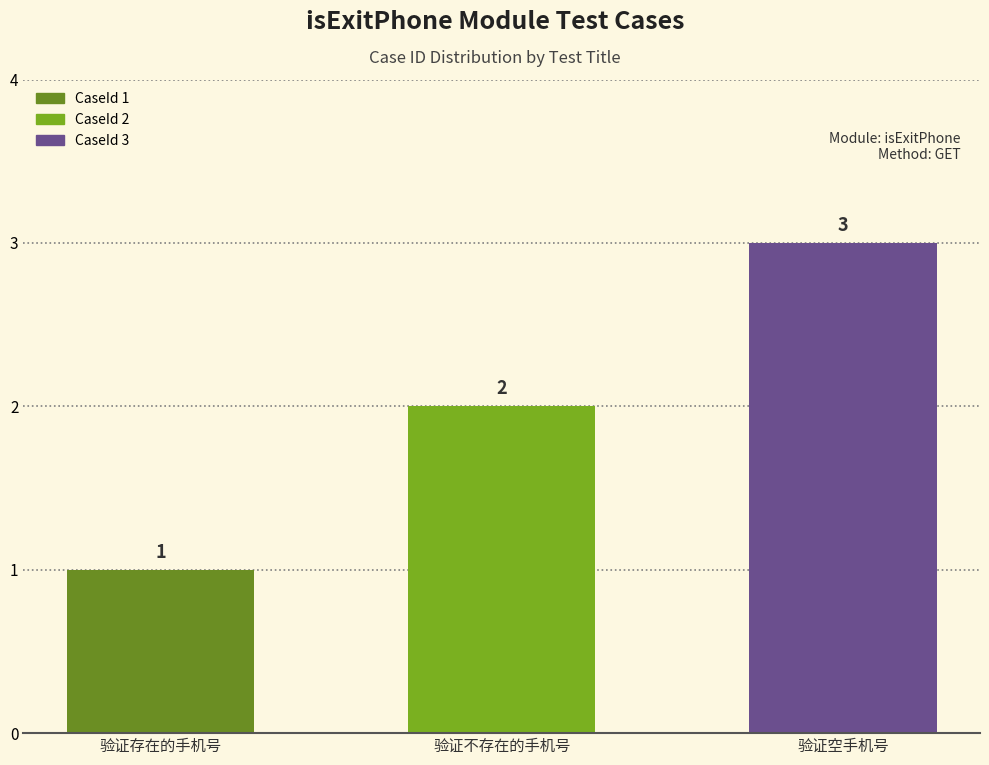

What is the difference between the maximum and second lowest values?

1